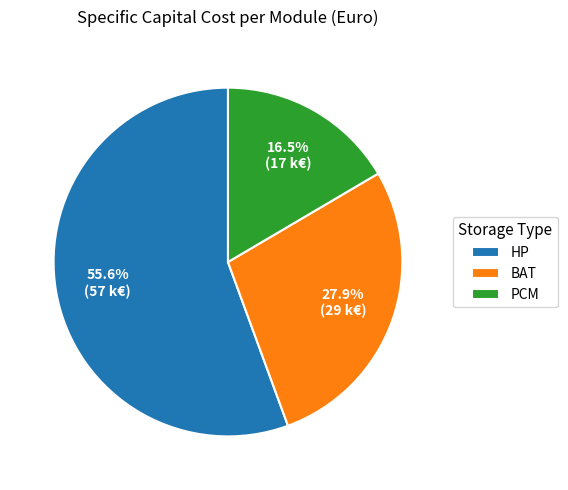

What percentage is the BAT slice, to the nearest percent?

28%